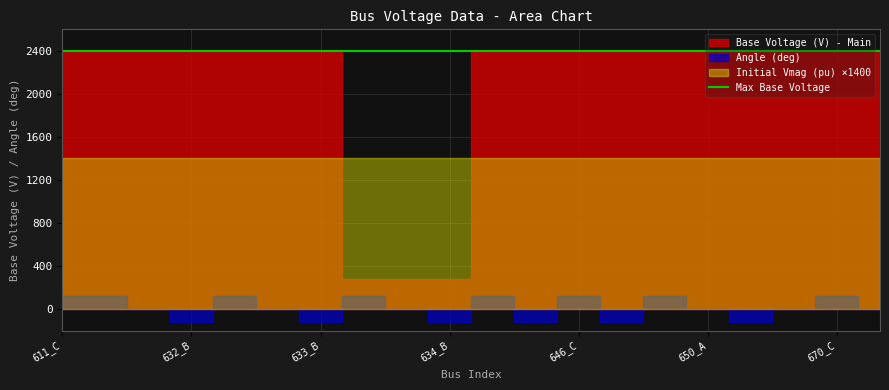

At which category does the chart reach its peak across all series?

611_C